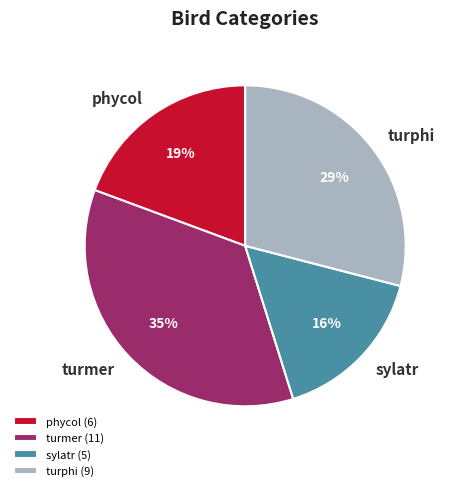

What is the ratio of the value at phycol to the value at turmer?

0.5